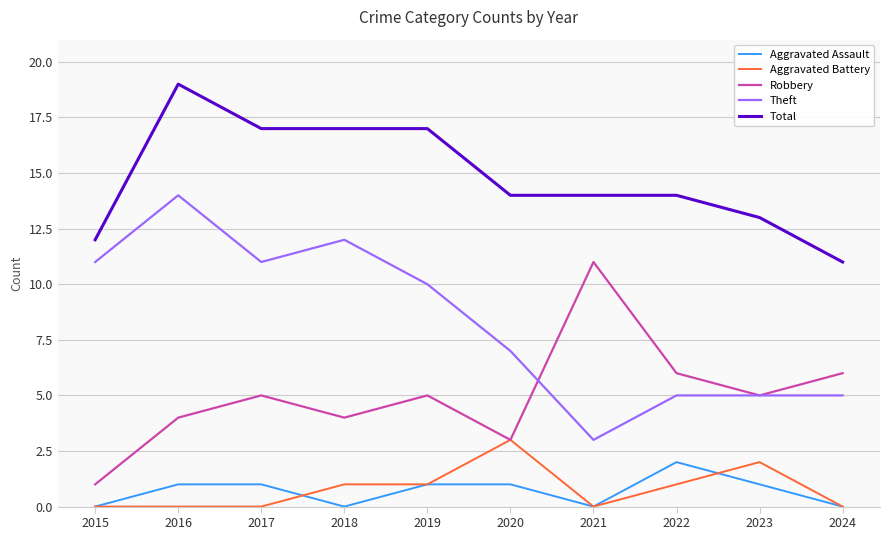

Which series has the largest range (max minus min)?

Theft